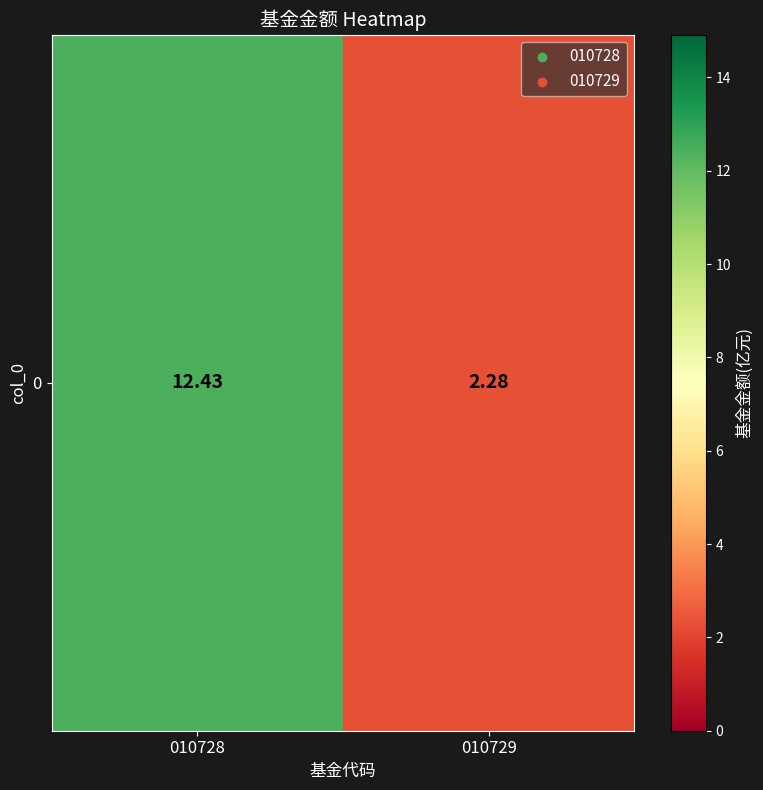

Between 010729 and 010728, which is larger?

010728